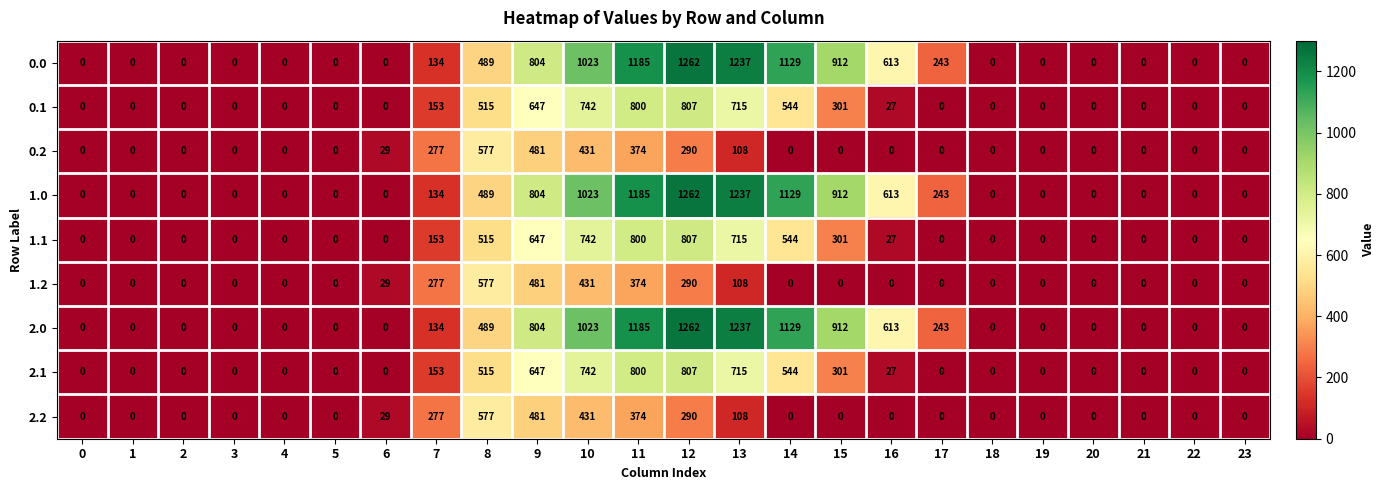

How many series are shown in this chart?

9